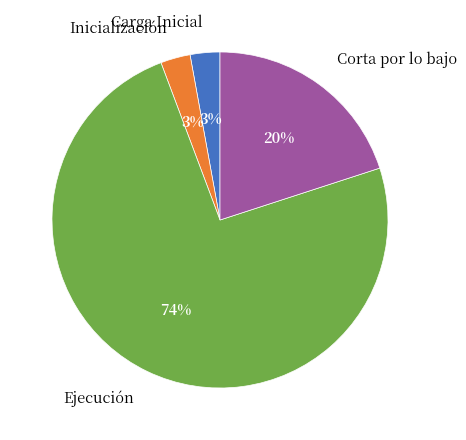

How many segments does this pie chart have?

4